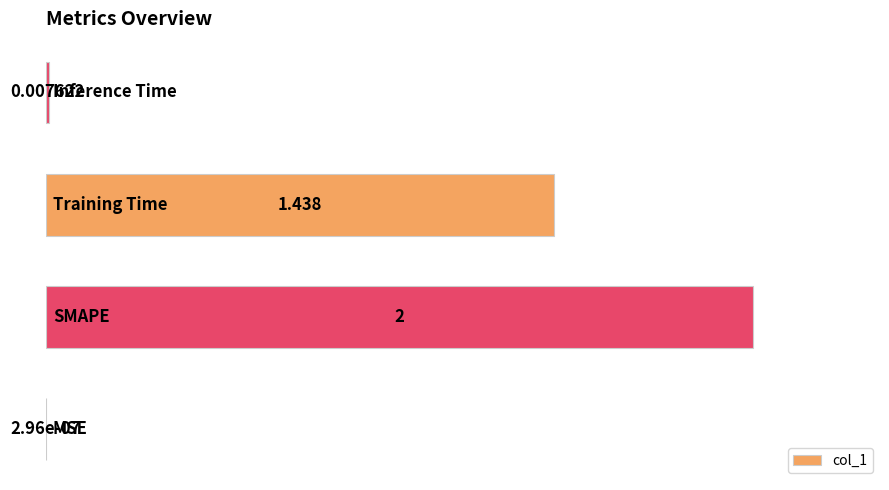

How many categories are shown in the chart?

4